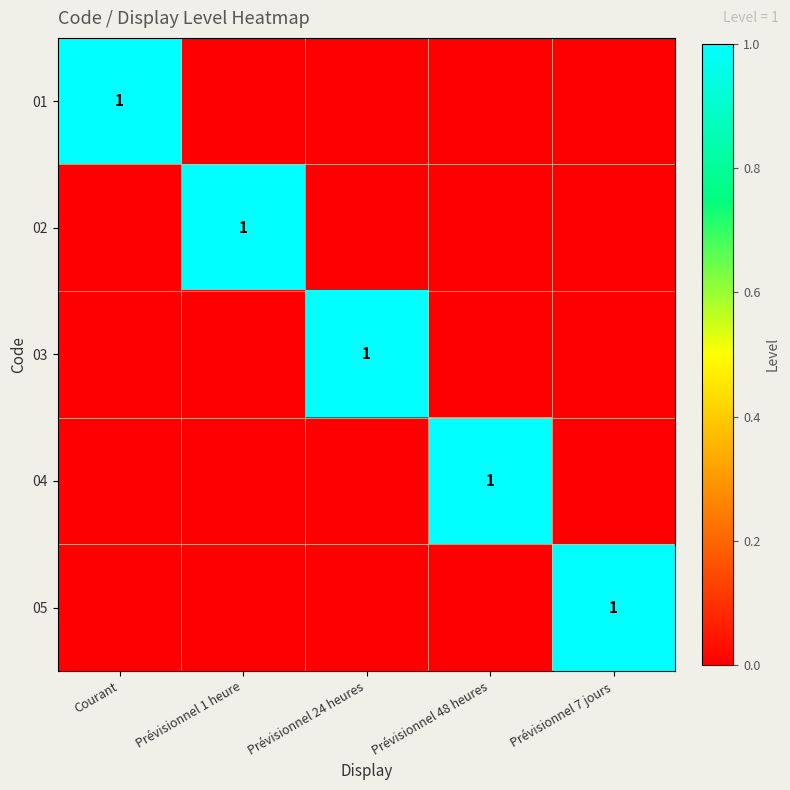

Rank the categories by 05 value from lowest to highest.

Courant, Prévisionnel 1 heure, Prévisionnel 24 heures, Prévisionnel 48 heures, Prévisionnel 7 jours